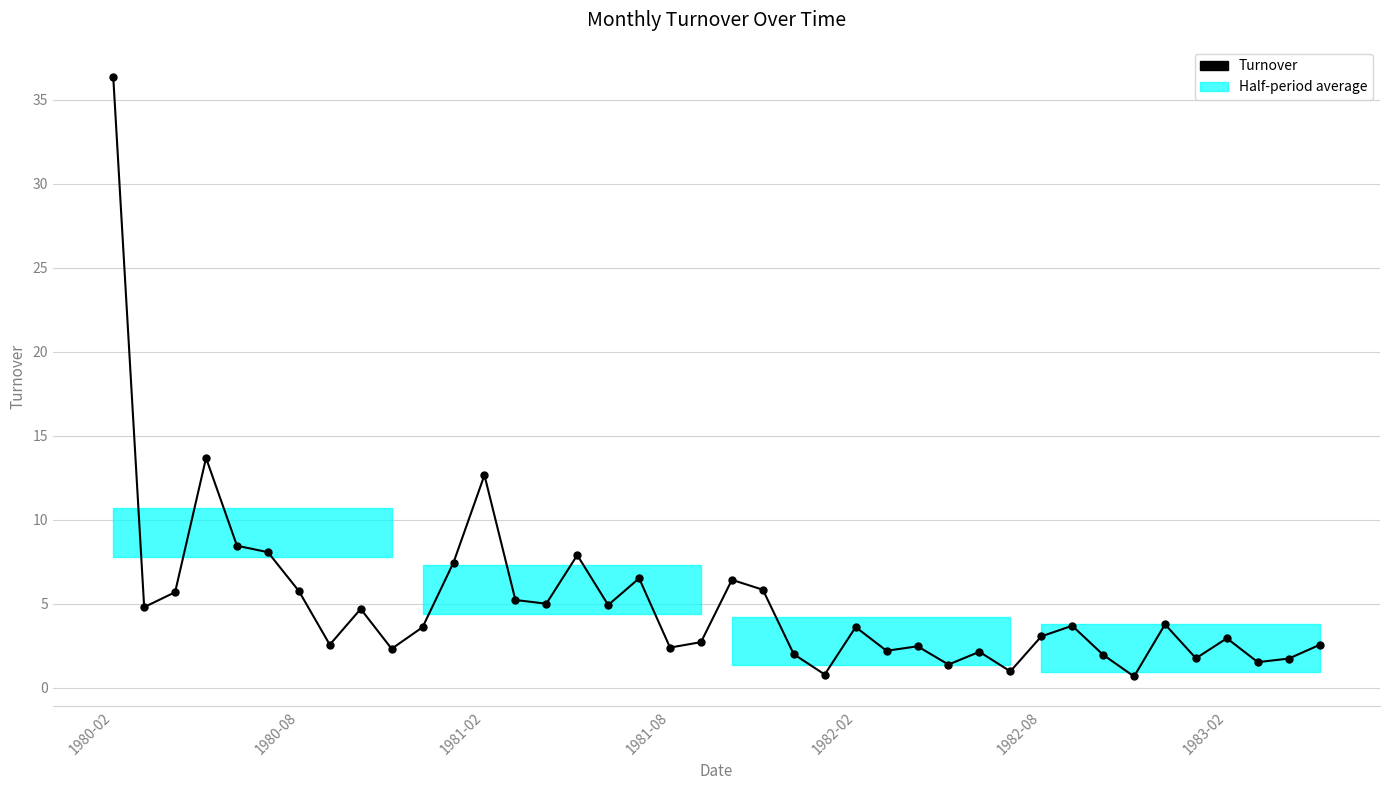

What is the difference between the second highest and minimum values?

13.0